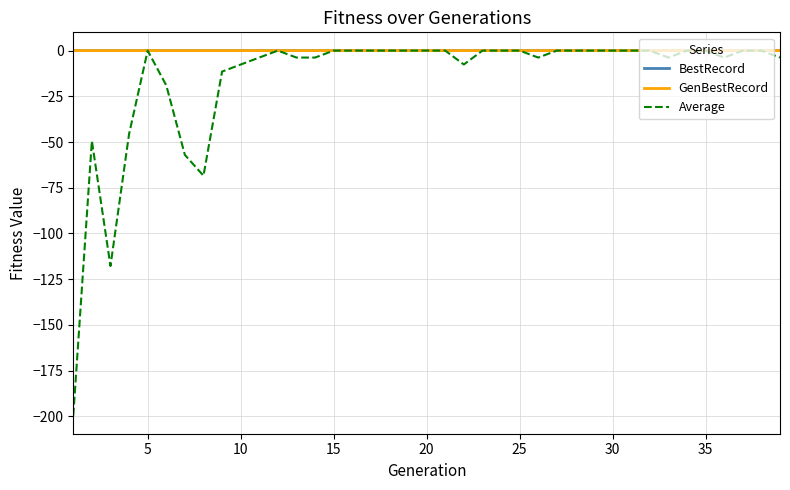

What is the smallest value displayed?

-199.6